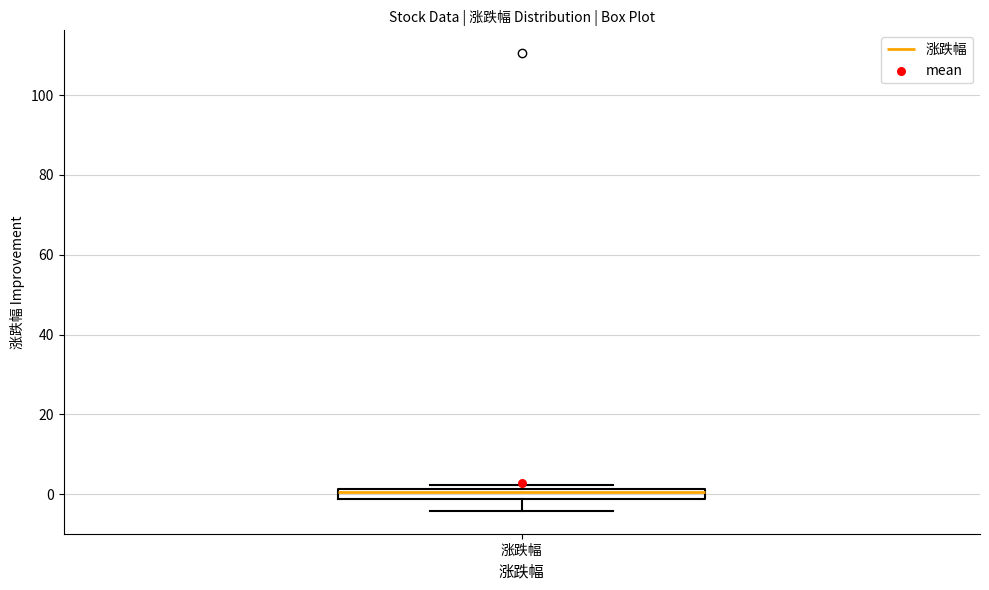

Where is the lower edge of the box for 涨跌幅 on the y-axis? The values are not printed on the chart, so give them approximately, as read against the axis.

-2